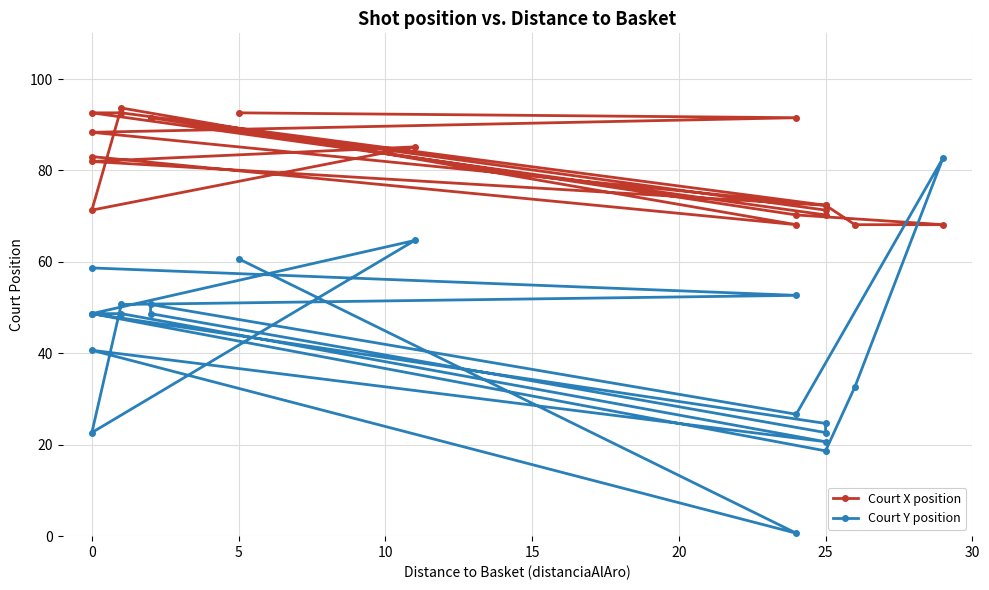

Which series has the largest total across all categories?

Court X position